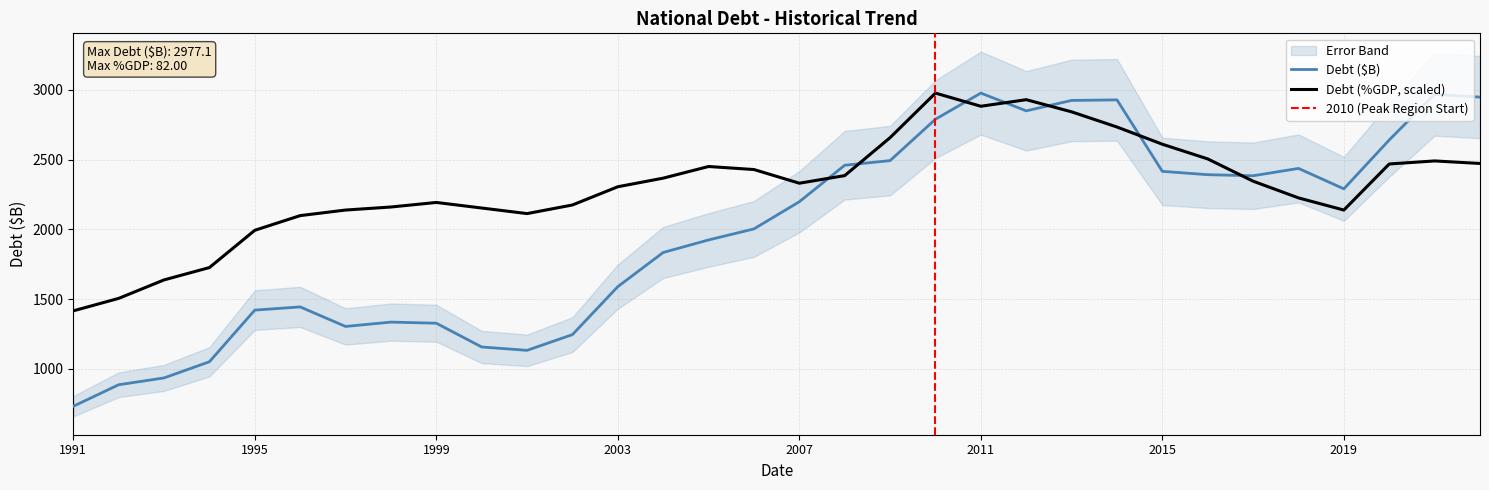

The value of Debt ($M) at 2011 is 2977.1. True or false?

True